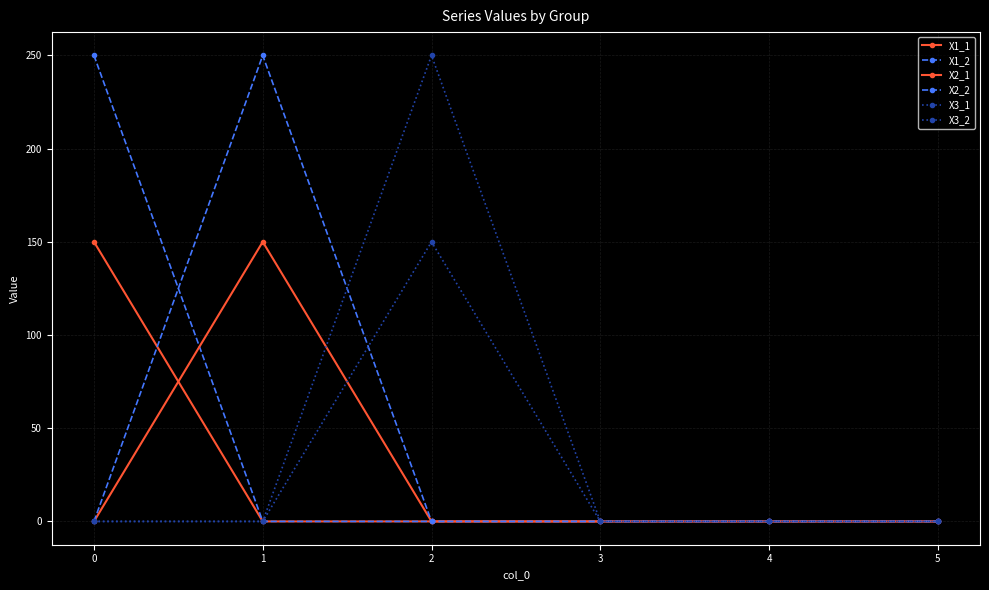

How many lines are shown in the chart?

6